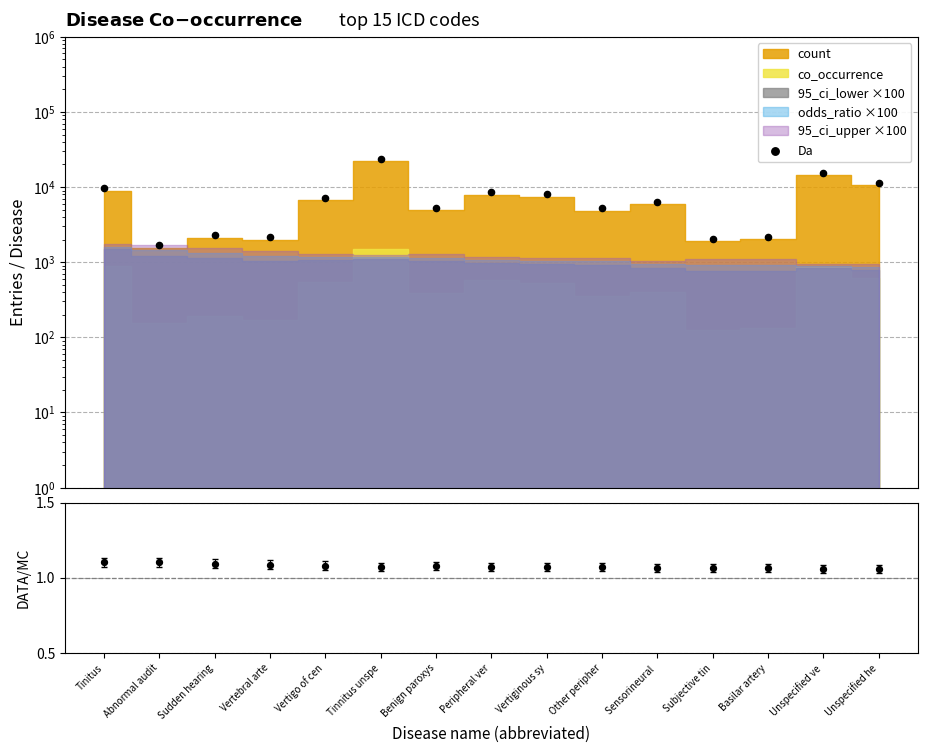

What is the total value across all series at Abnormal audit?

1709.1